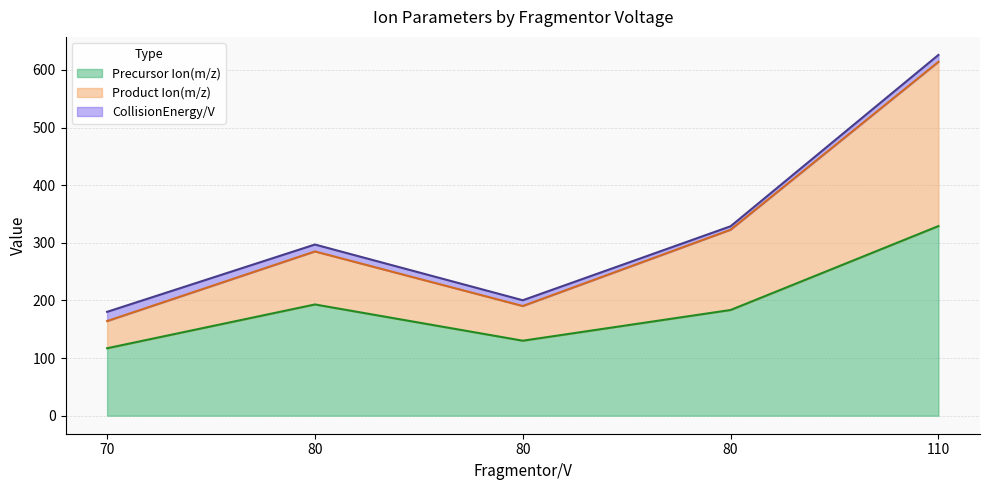

Where is Precursor Ion(m/z) nearest to the value 223?

80